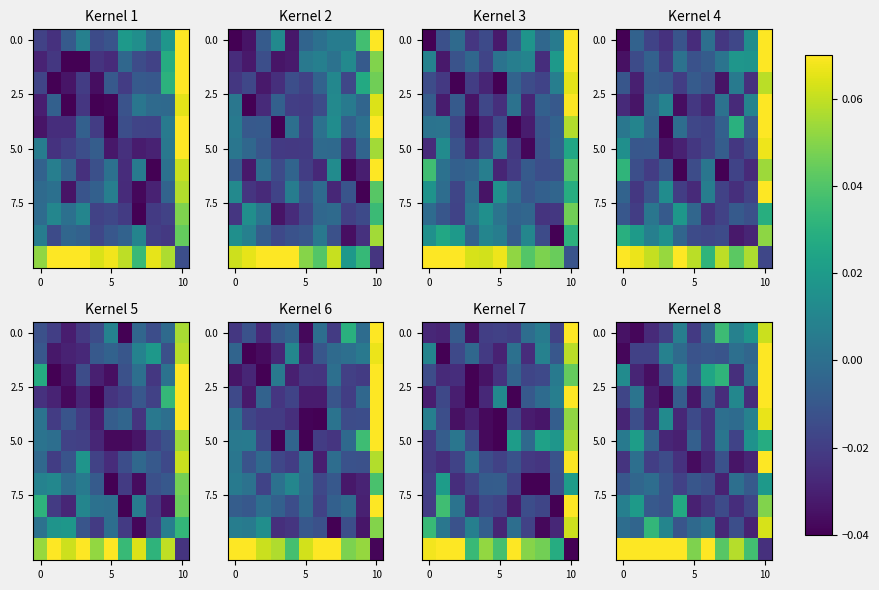

Reading left to right, what are all the values shown in this chart?

row_0: -0.0	-0.0	-0.0	-0.0	0.0	-0.0	-0.0	0.0	0.0	0.0	0.1
row_1: -0.0	-0.0	-0.0	0.0	-0.0	-0.0	-0.0	-0.0	0.0	-0.0	0.1
row_2: 0.0	-0.0	-0.0	-0.0	0.0	-0.0	0.0	0.0	-0.0	-0.0	0.1
row_3: -0.0	0.0	-0.0	-0.0	-0.0	-0.0	-0.0	-0.0	0.0	-0.0	0.1
row_4: -0.0	-0.0	-0.0	0.0	-0.0	-0.0	-0.0	0.0	-0.0	0.0	0.1
row_5: 0.0	0.0	-0.0	-0.0	-0.0	-0.0	-0.0	0.0	-0.0	0.0	0.0
row_6: -0.0	0.0	-0.0	-0.0	-0.0	-0.0	-0.0	-0.0	-0.0	-0.0	0.1
row_7: -0.0	-0.0	-0.0	-0.0	-0.0	-0.0	-0.0	-0.0	0.0	-0.0	0.0
row_8: 0.0	0.0	-0.0	-0.0	0.0	-0.0	-0.0	-0.0	-0.0	-0.0	0.0
row_9: -0.0	-0.0	0.0	0.0	-0.0	-0.0	0.0	-0.0	-0.0	-0.0	0.1
row_10: 0.1	0.1	0.1	0.1	0.1	0.0	0.1	0.0	0.1	0.0	-0.0